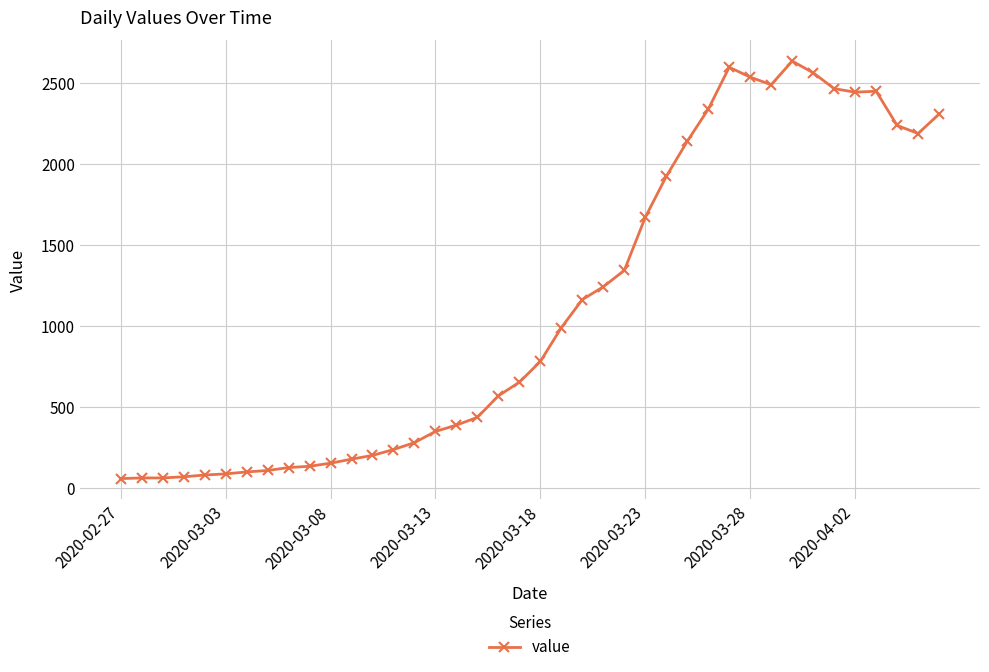

How many series are shown in this chart?

1